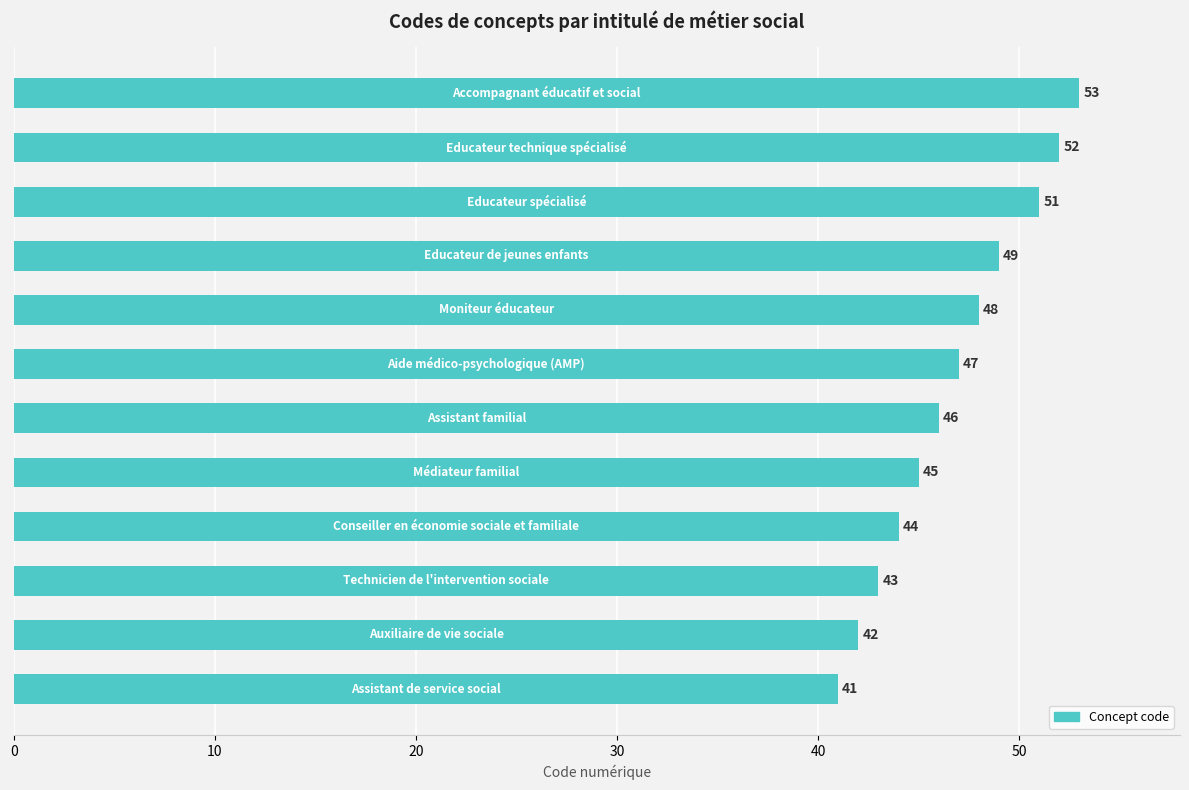

What is the smallest value displayed?

41